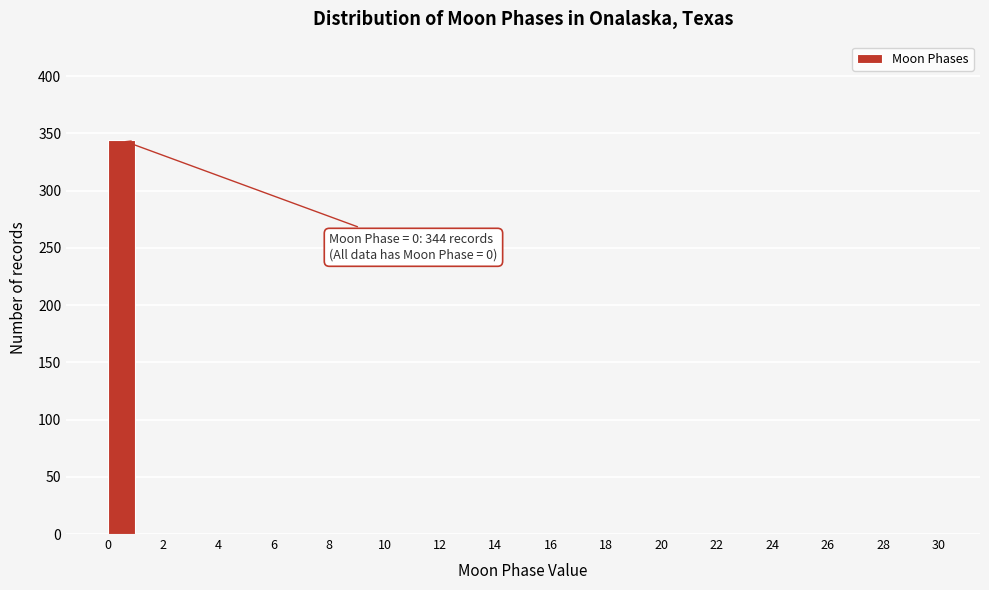

Which range on the x-axis has the tallest bar?

0 to 1